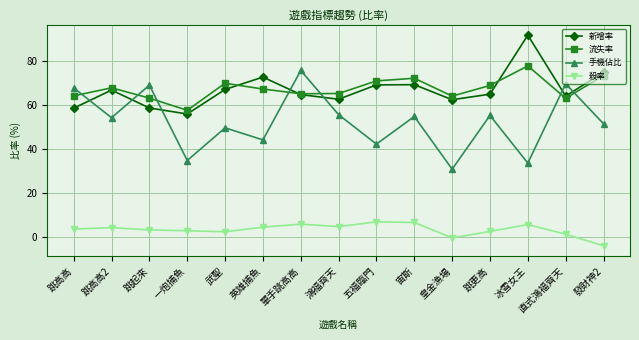

How many distinct data groups are displayed?

4